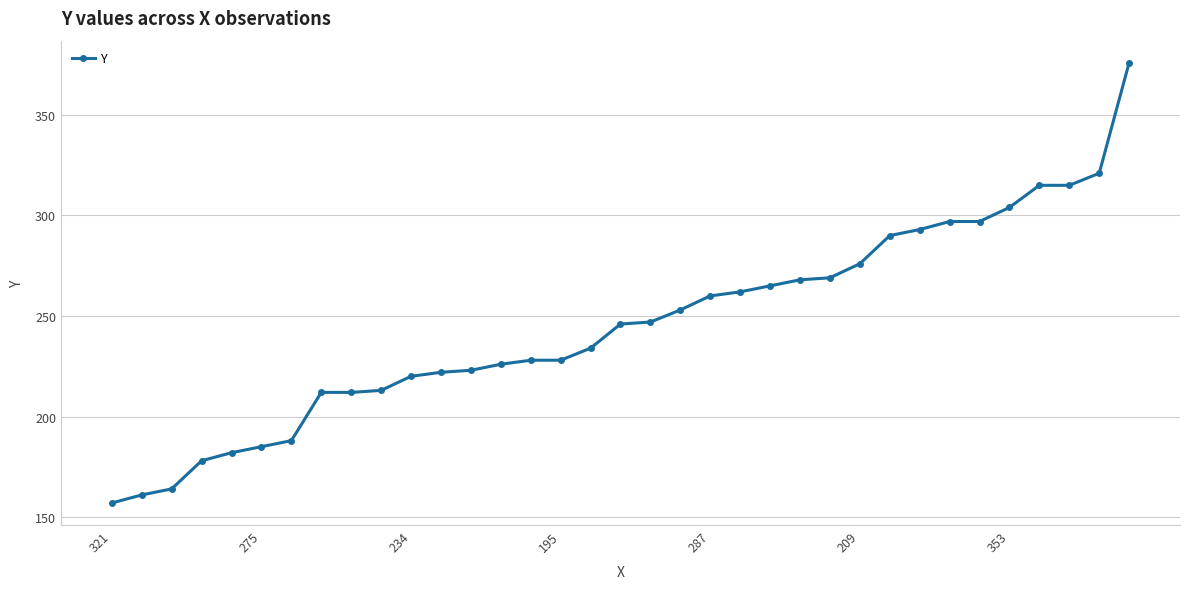

How many lines are shown in the chart?

1